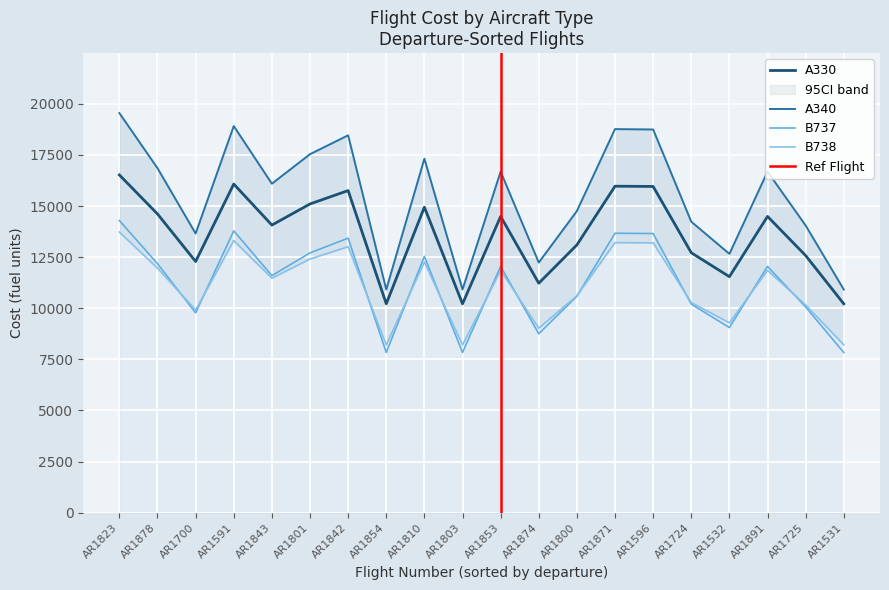

At which category is the sum across all series the highest?

AR1823